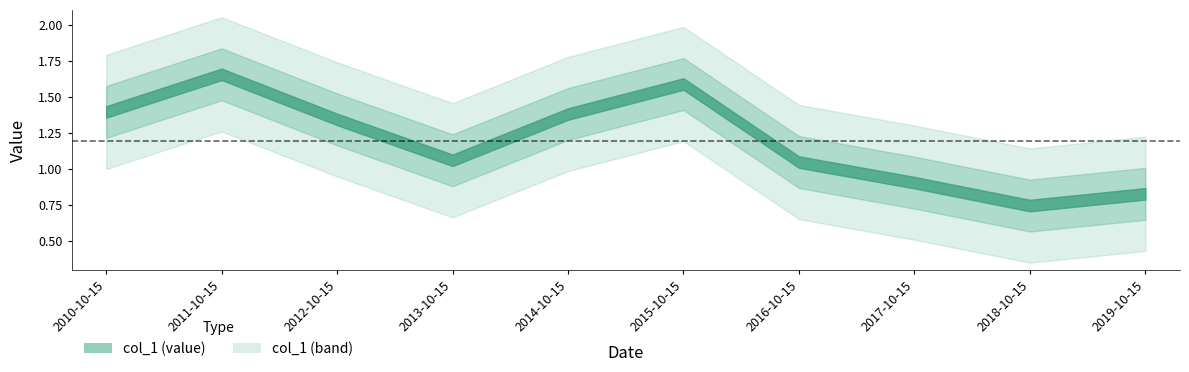

Reading right to left, list all the values displayed in this chart.

0.8	0.7	0.9	1.1	1.6	1.4	1.1	1.3	1.7	1.4